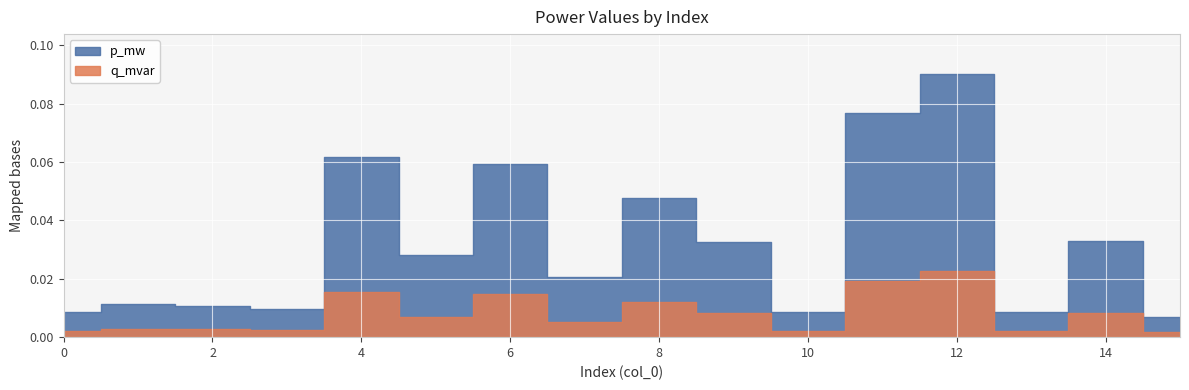

At which category is the sum across all series the highest?

12